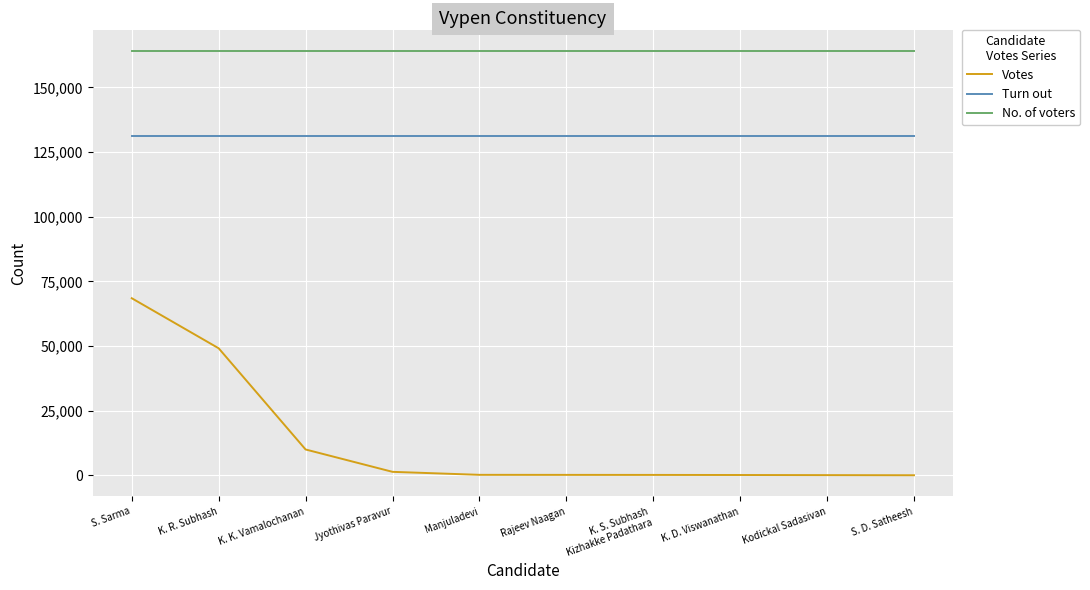

What is the average value of the Turn out series?

131187